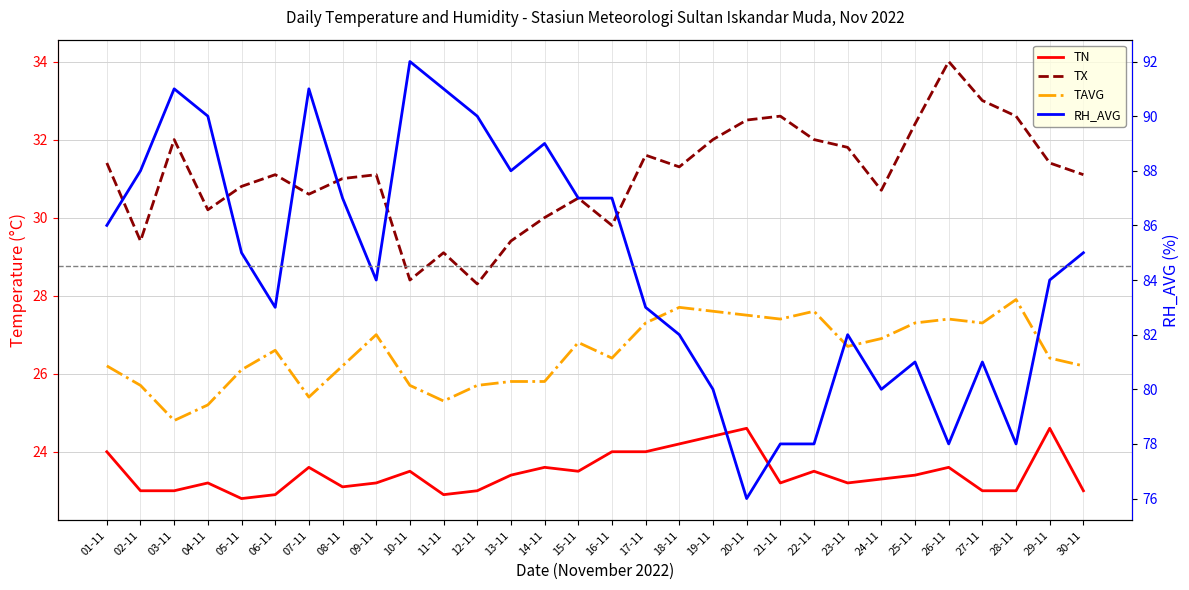

Rank the series at 30-11 from highest to lowest value.

RH_AVG, TX, TAVG, TN